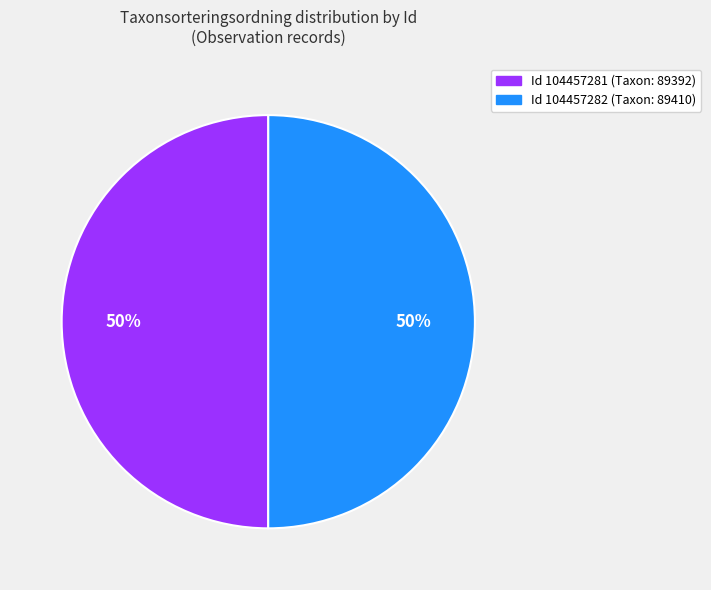

To the nearest percent, what is the average slice percentage?

50%